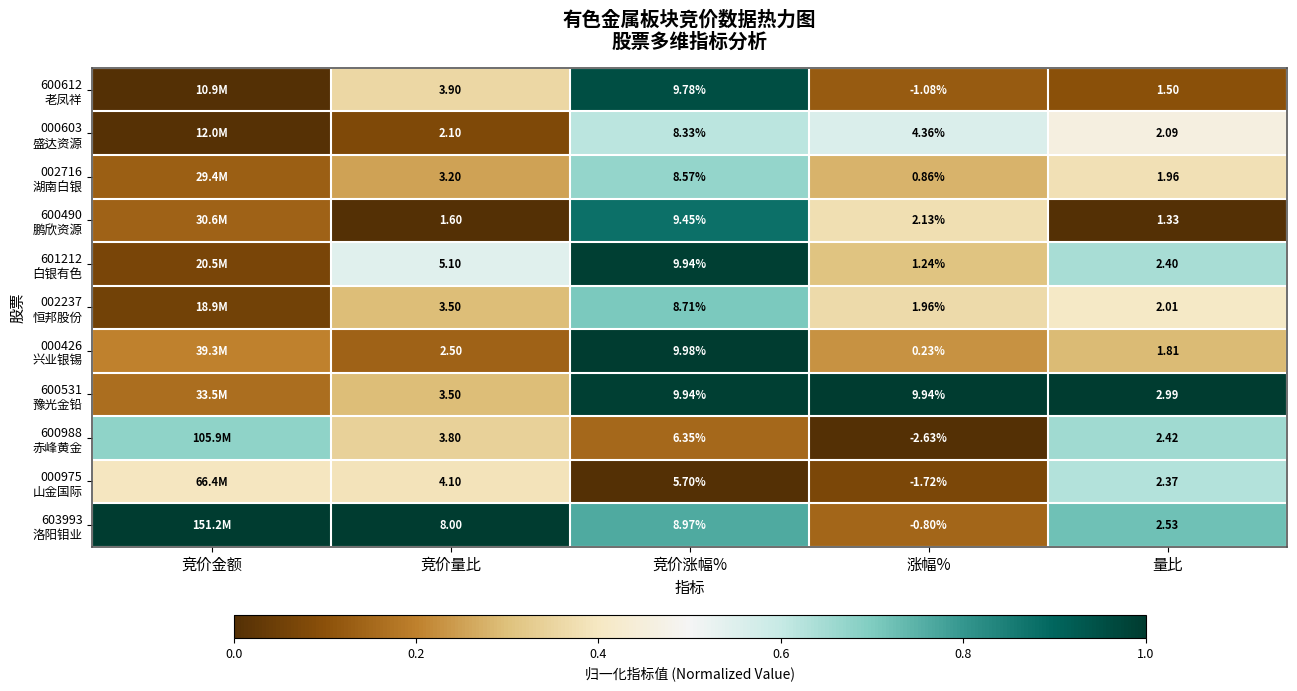

What is the minimum value for 000426 兴业银锡?

0.1